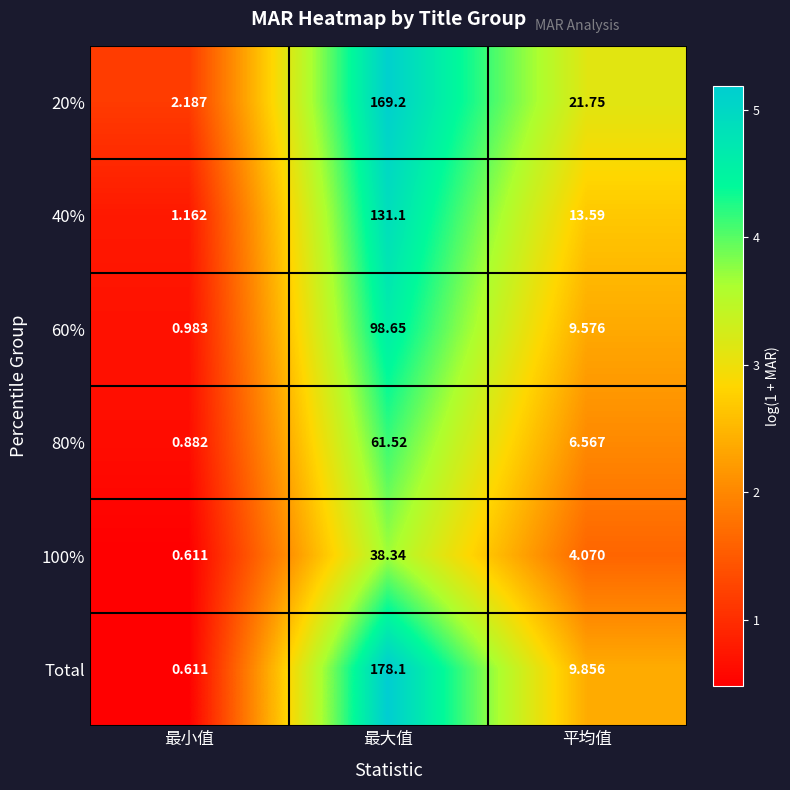

How many series are shown in this chart?

6